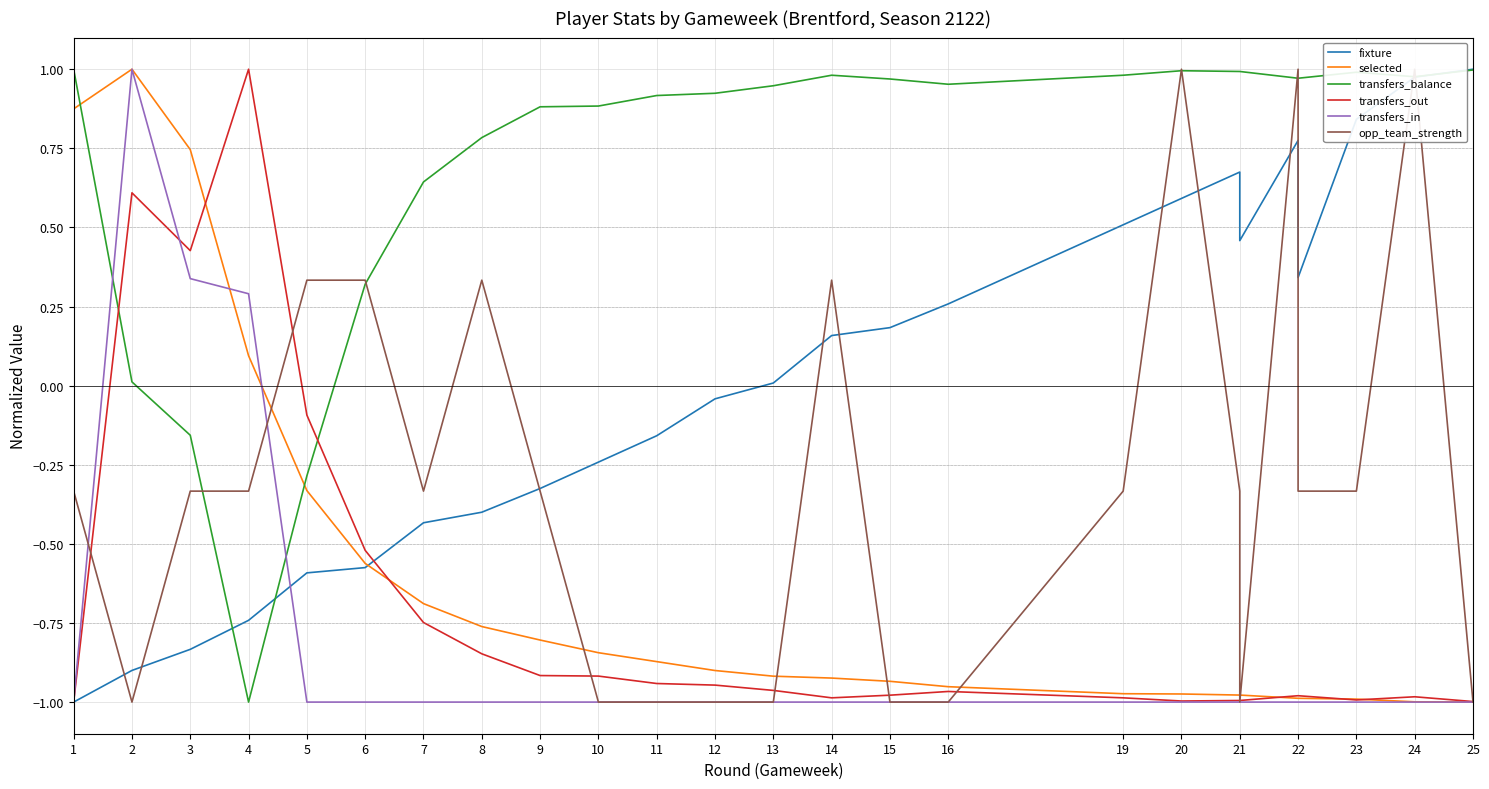

What is the minimum value shown in the chart?

-1.0